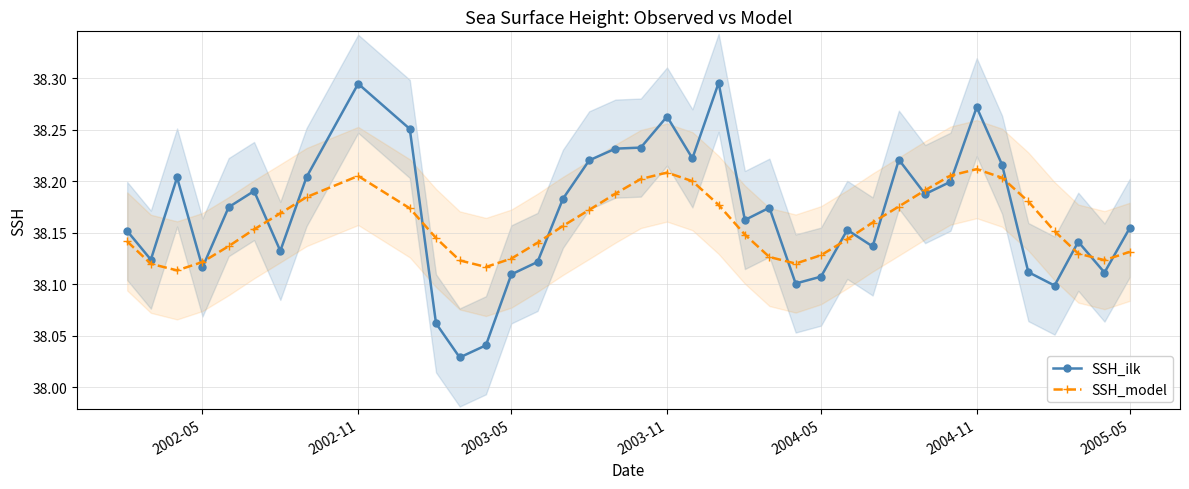

What are all the series names shown in the legend?

SSH_ilk, SSH_model